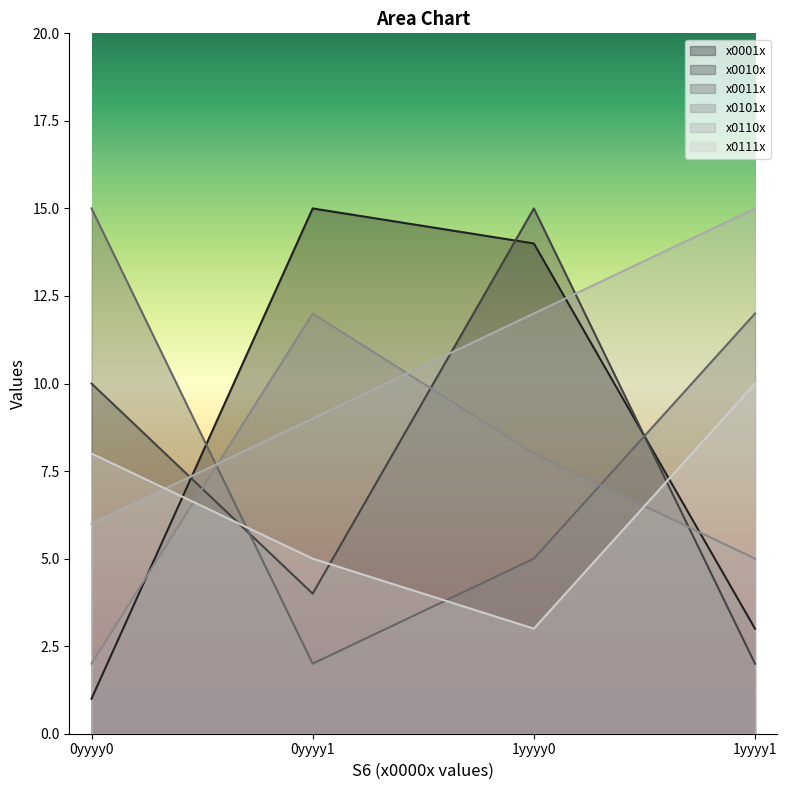

Reading right to left, what are all the values shown in this chart?

x0001x: 1yyyy1=3	1yyyy0=14	0yyyy1=15	0yyyy0=1
x0010x: 1yyyy1=2	1yyyy0=15	0yyyy1=4	0yyyy0=10
x0011x: 1yyyy1=12	1yyyy0=5	0yyyy1=2	0yyyy0=15
x0101x: 1yyyy1=5	1yyyy0=8	0yyyy1=12	0yyyy0=2
x0110x: 1yyyy1=15	1yyyy0=12	0yyyy1=9	0yyyy0=6
x0111x: 1yyyy1=10	1yyyy0=3	0yyyy1=5	0yyyy0=8